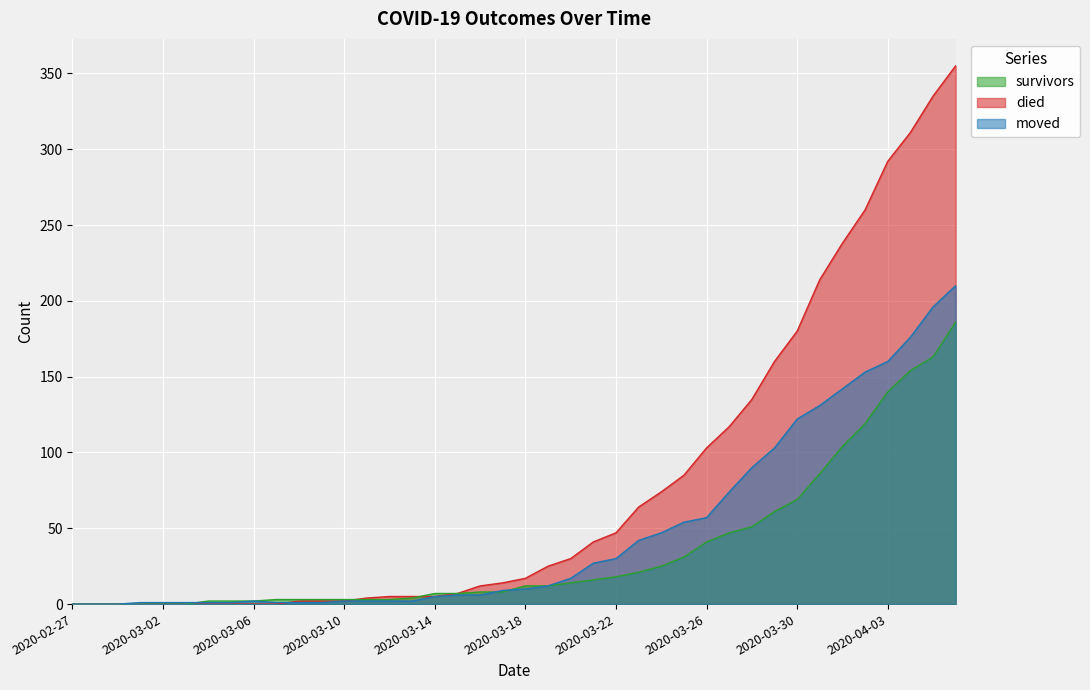

What position from the left is 2020-03-11?

14